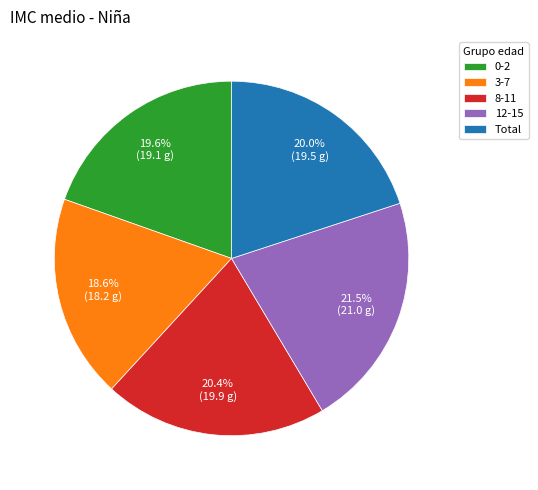

To the nearest percent, what is the difference between the largest and smallest slice percentages?

3%